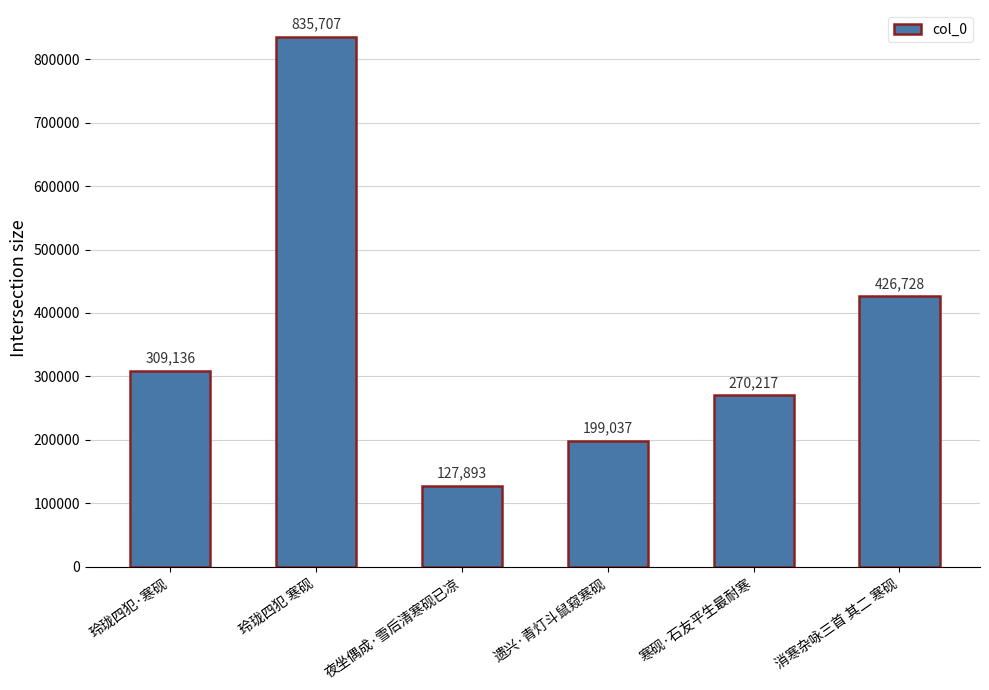

List the labels in order of value, largest first.

玲珑四犯 寒砚, 消寒杂咏三首 其二 寒砚, 玲珑四犯·寒砚, 寒砚·石友平生最耐寒, 遗兴·青灯斗鼠窥寒砚, 夜坐偶成·雪后清寒砚已凉